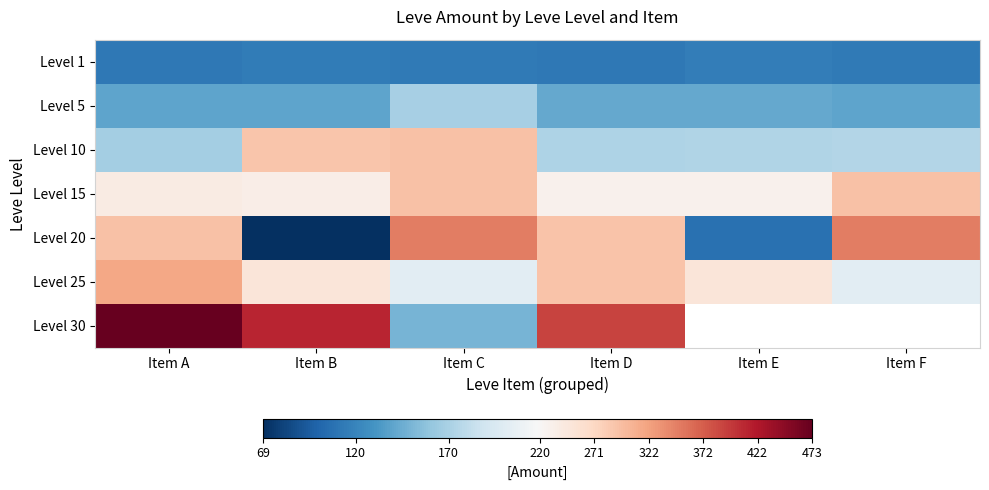

How many values in the Level 5 series exceed 142?

1